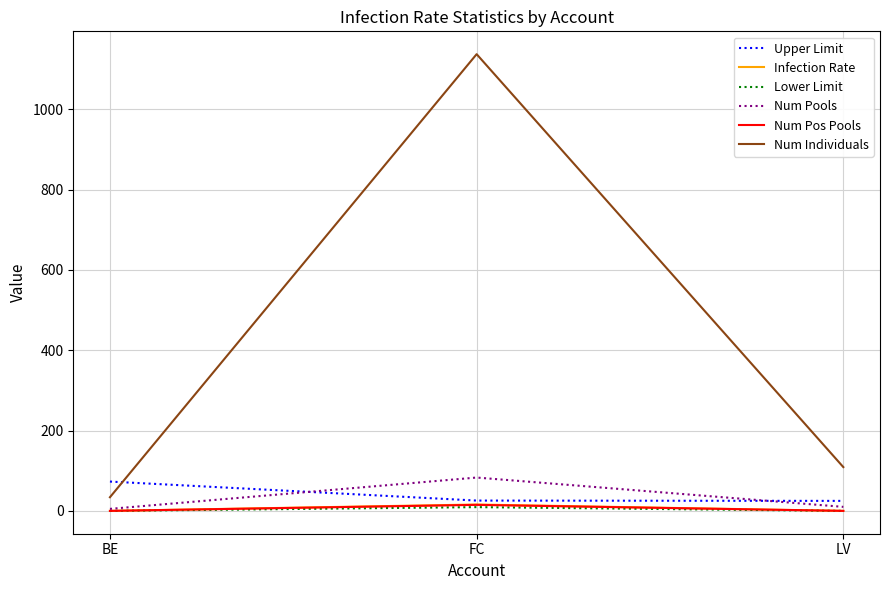

Which label corresponds to the largest value in the chart?

FC